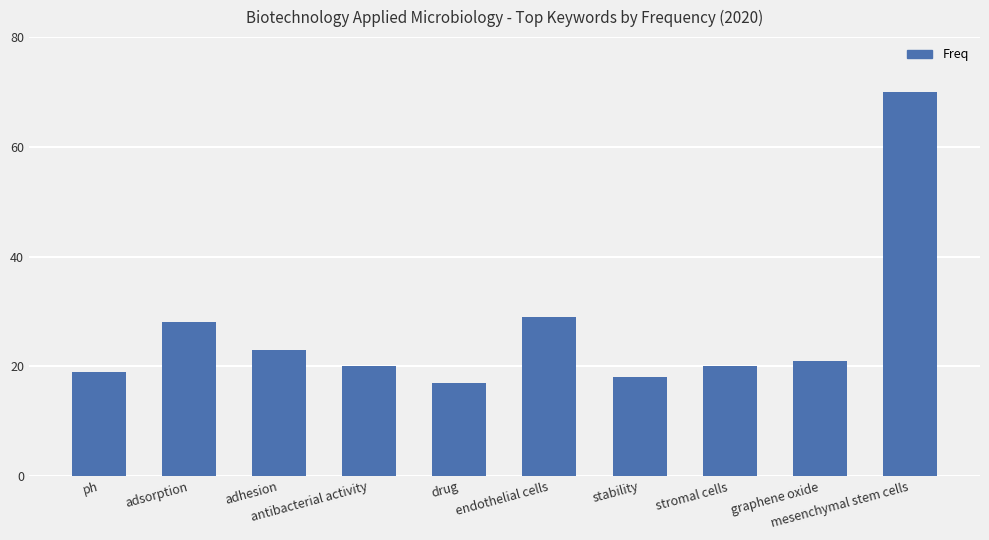

Where is the data nearest to the value 43?

endothelial cells